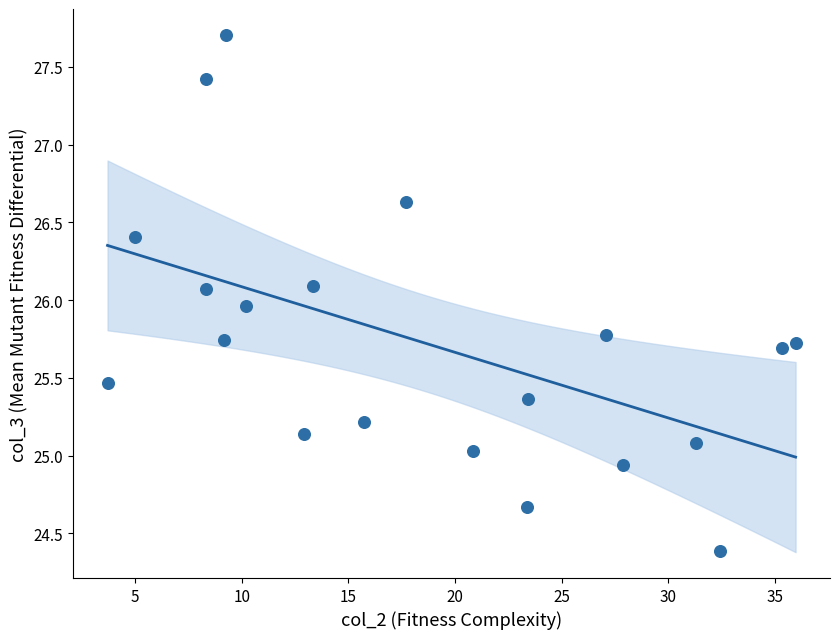

What is the range of Y values (max minus min)?

3.3